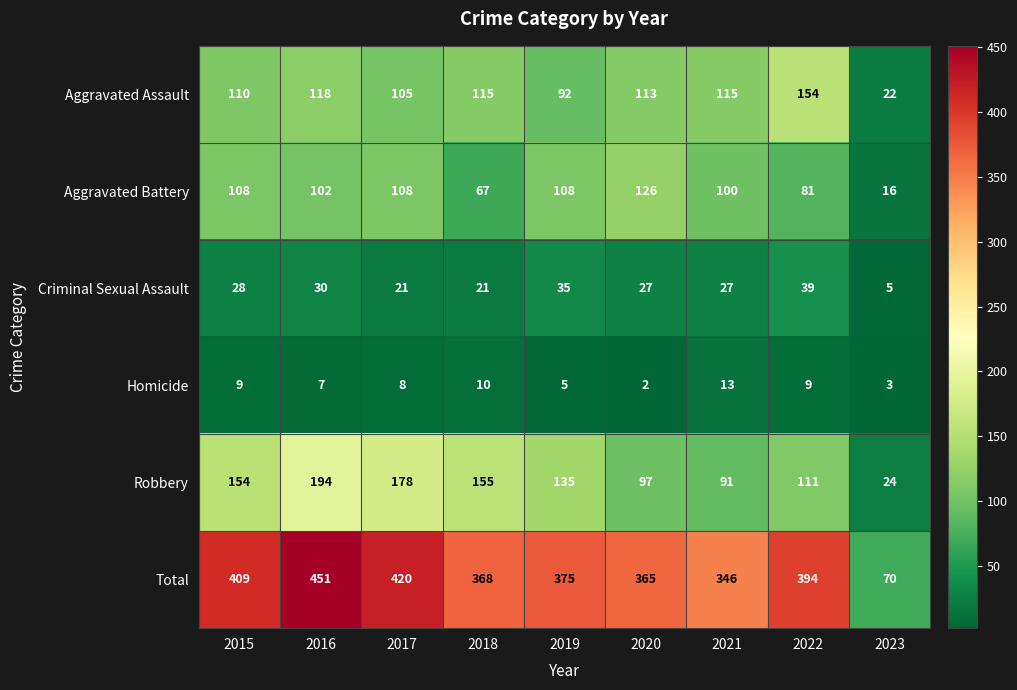

The Aggravated Assault series shows 37 at 2016. True or false?

False